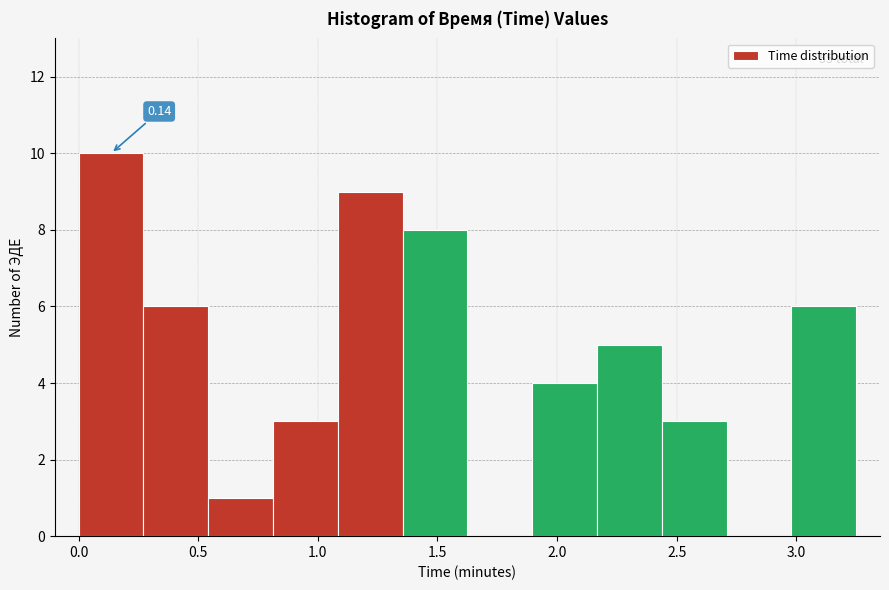

Over which range of the x-axis is the bar tallest?

0.00 to 0.25